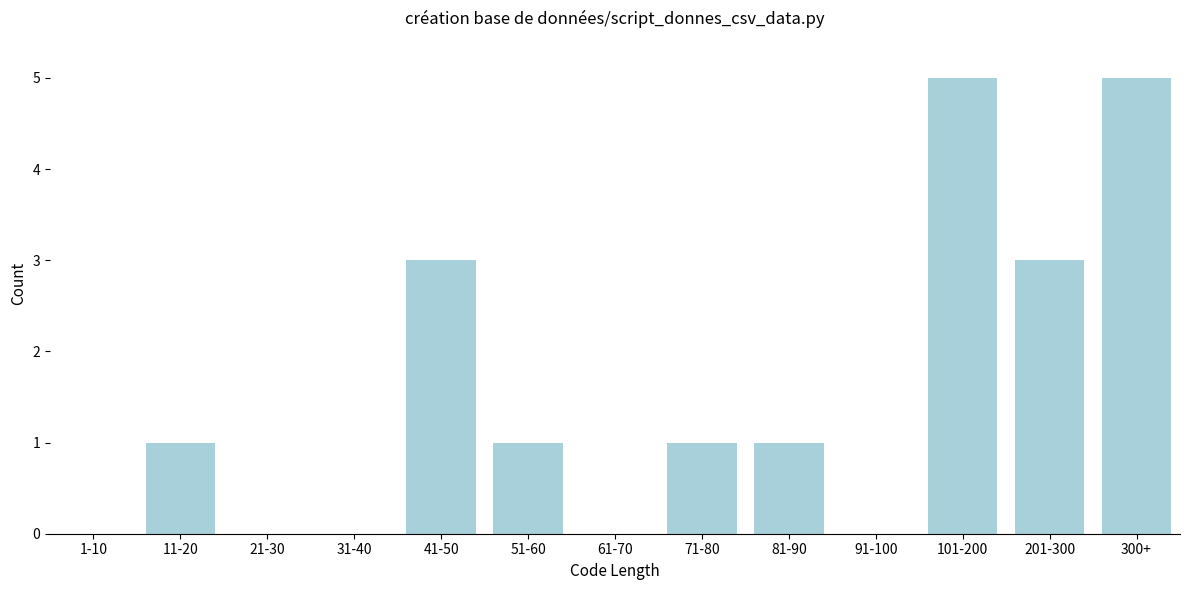

Reading right to left, extract all data points from this chart.

300+=5	201-300=3	101-200=5	91-100=0	81-90=1	71-80=1	61-70=0	51-60=1	41-50=3	31-40=0	21-30=0	11-20=1	1-10=0